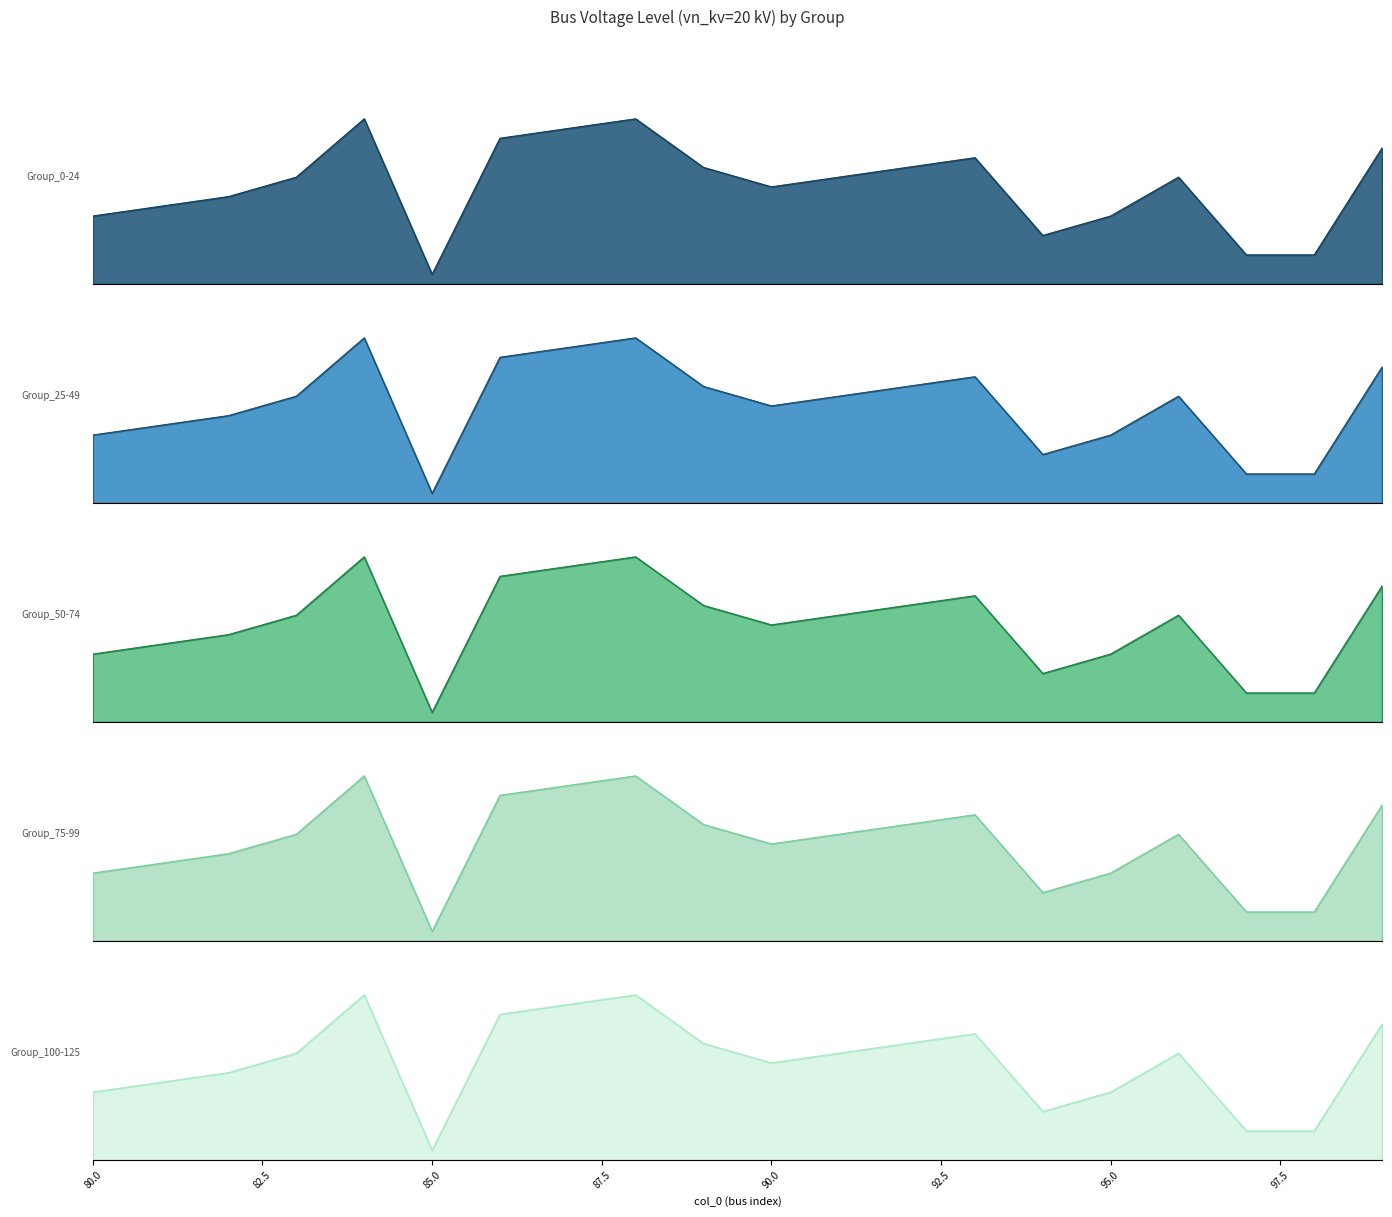

Is it true that vn_kv_20 equals 35.1 at 4?

False